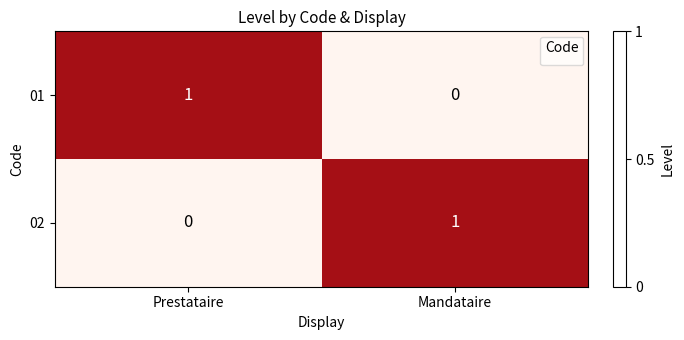

True or false: 01 has a value of 0 at Mandataire.

True